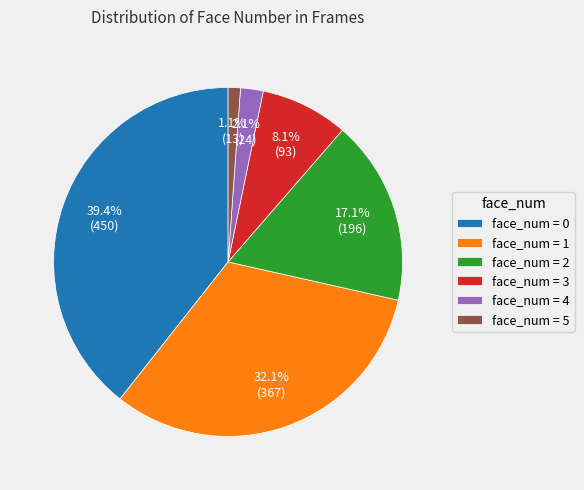

Which has a higher value, face_num = 1 or face_num = 2?

face_num = 1